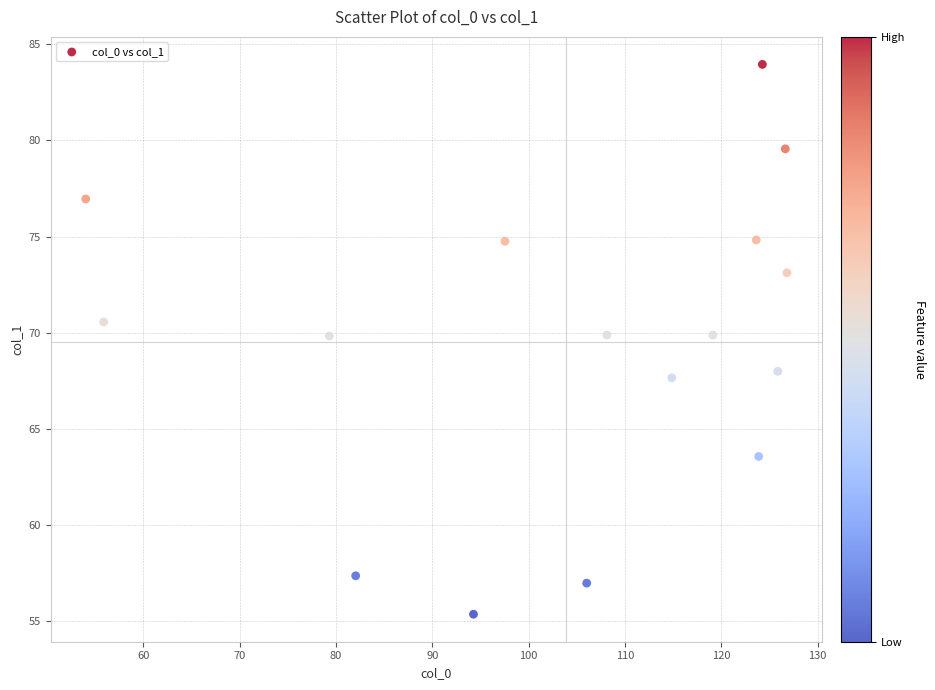

What is the range of Y values (max minus min)?

28.6